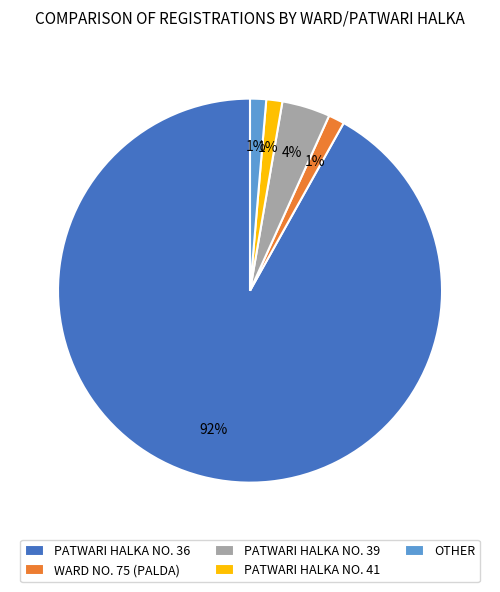

Is PATWARI HALKA NO. 41 the majority of the pie?

No